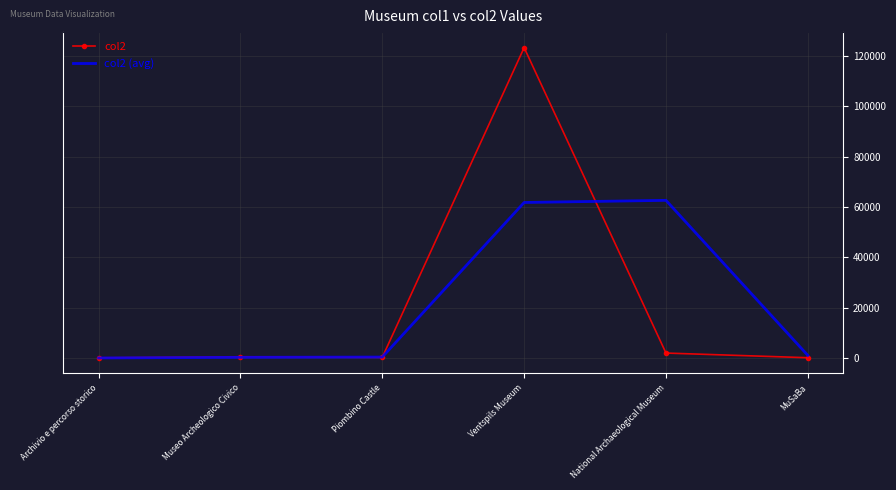

Which category has the highest value in the col2 series?

Ventspils Museum